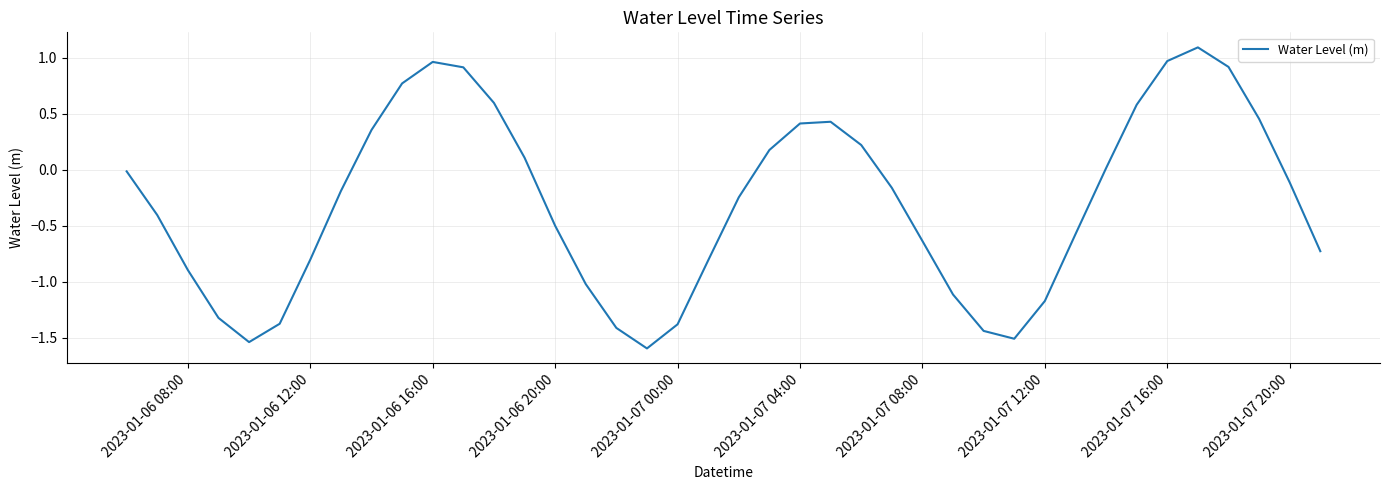

What is the greatest value displayed?

1.1